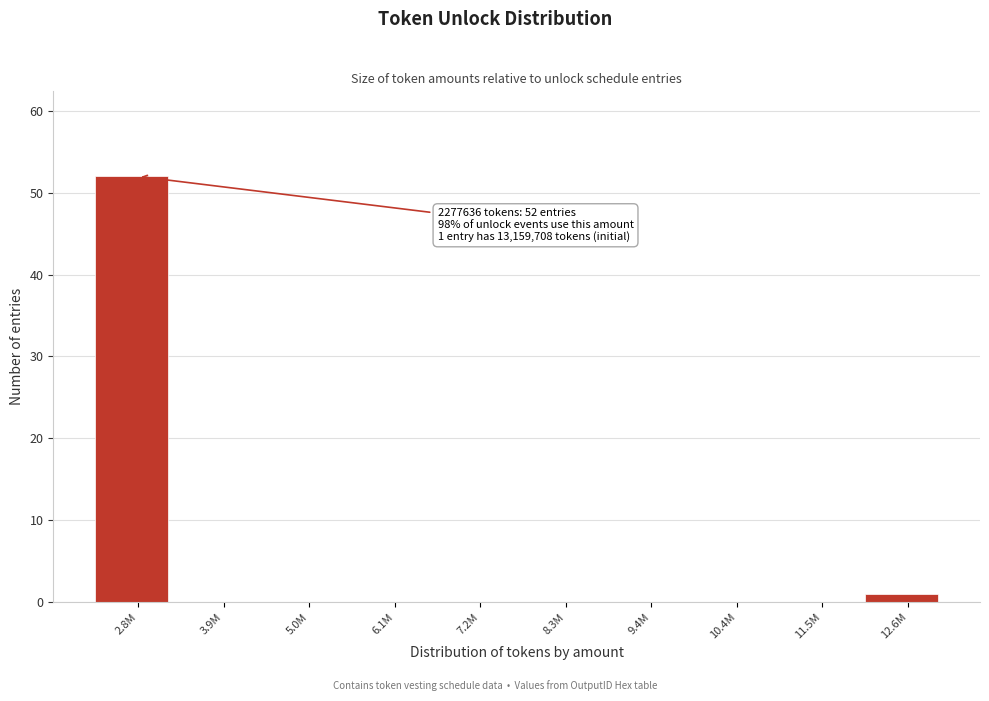

Reading left to right, extract all data points from this chart.

2.8M=52	3.9M=0	5.0M=0	6.1M=0	7.2M=0	8.3M=0	9.4M=0	10.4M=0	11.5M=0	12.6M=1